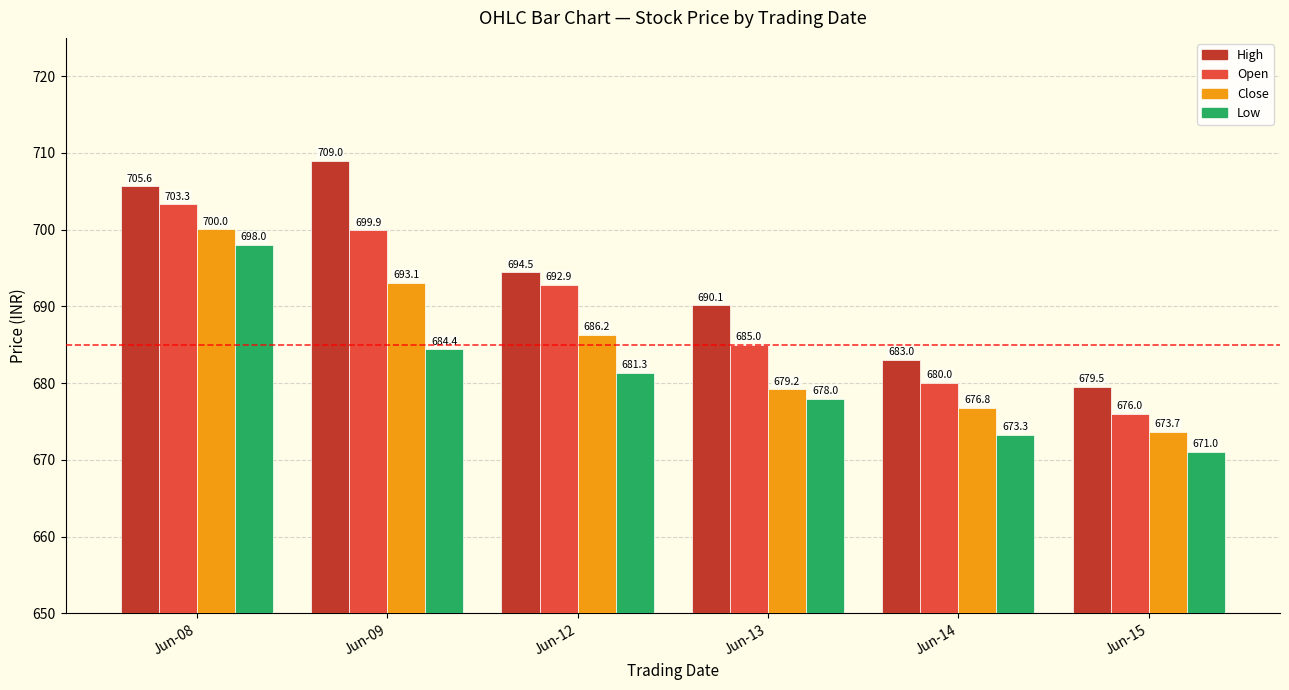

Which series changed the most between Jun-08 and Jun-09?

Low